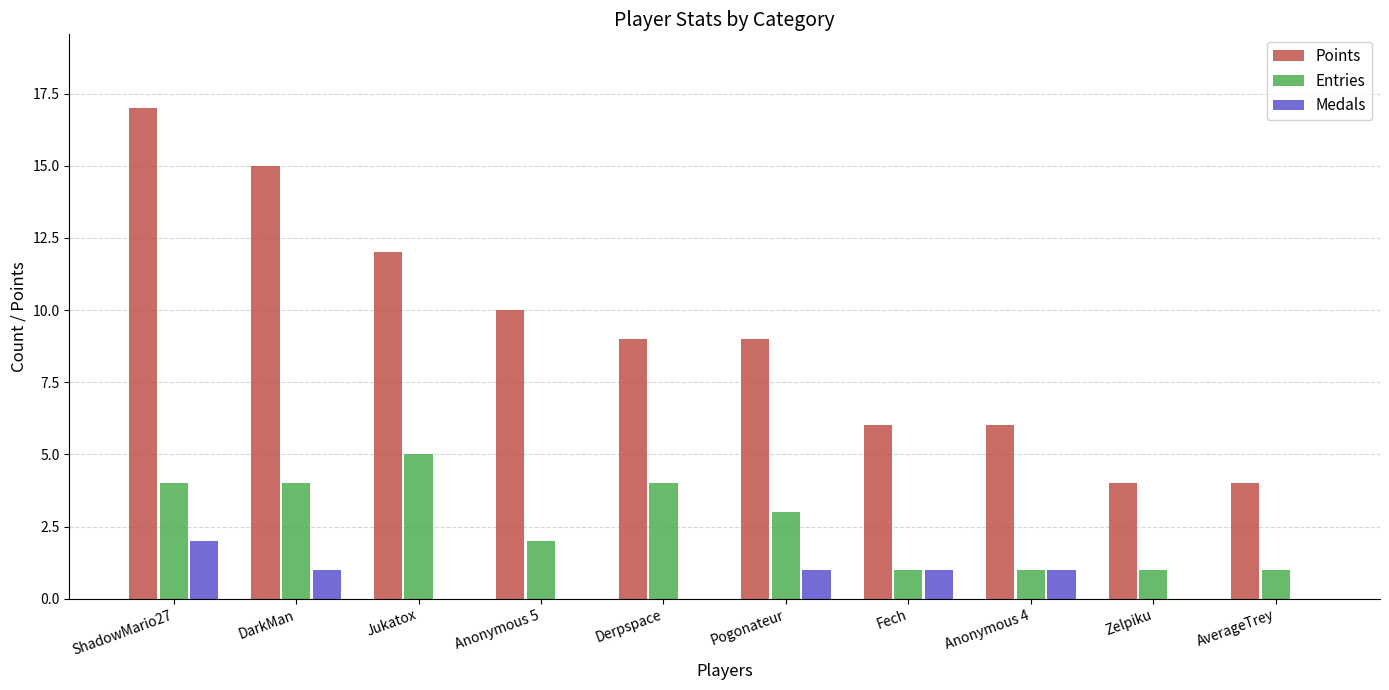

Between Anonymous 5 and Anonymous 4, which series saw the biggest shift?

Points